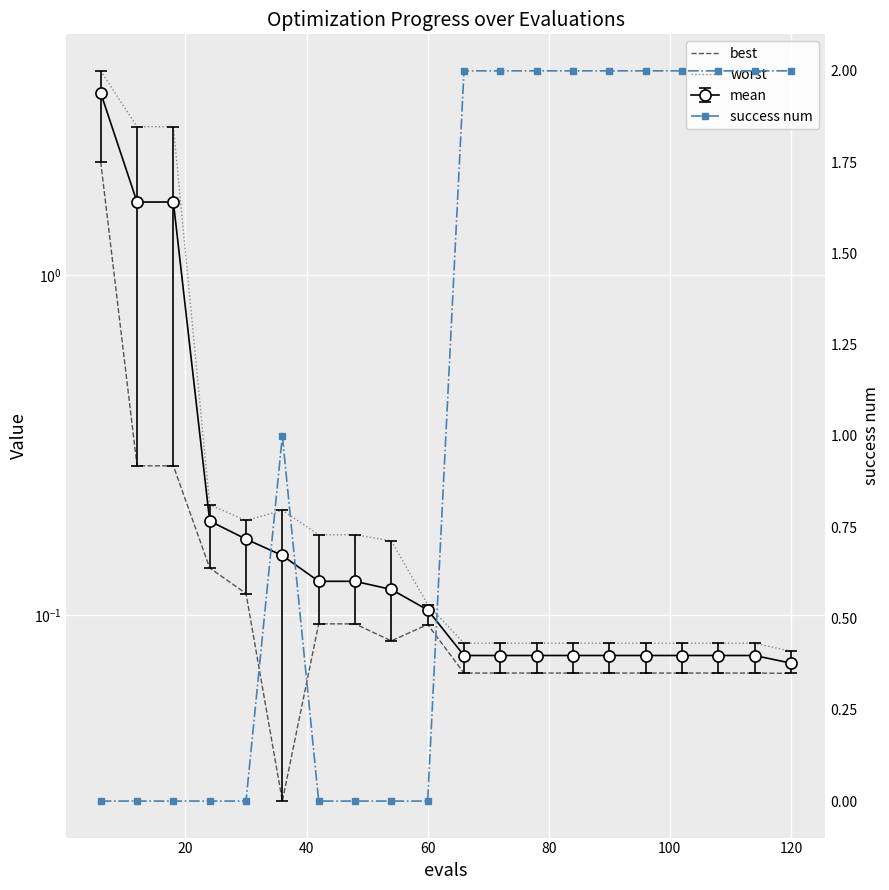

True or false: best and worst intersect in this chart.

False